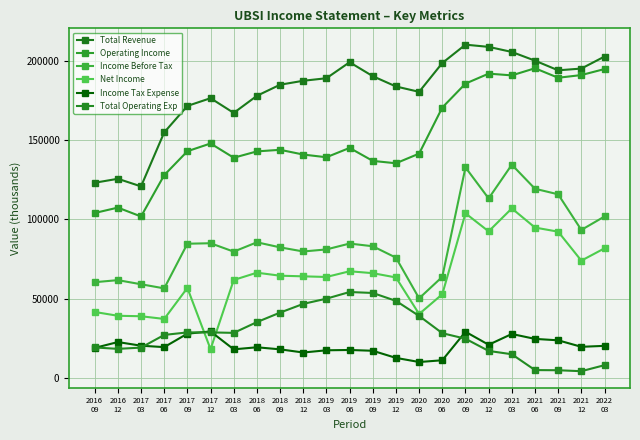

How many lines are shown in the chart?

6